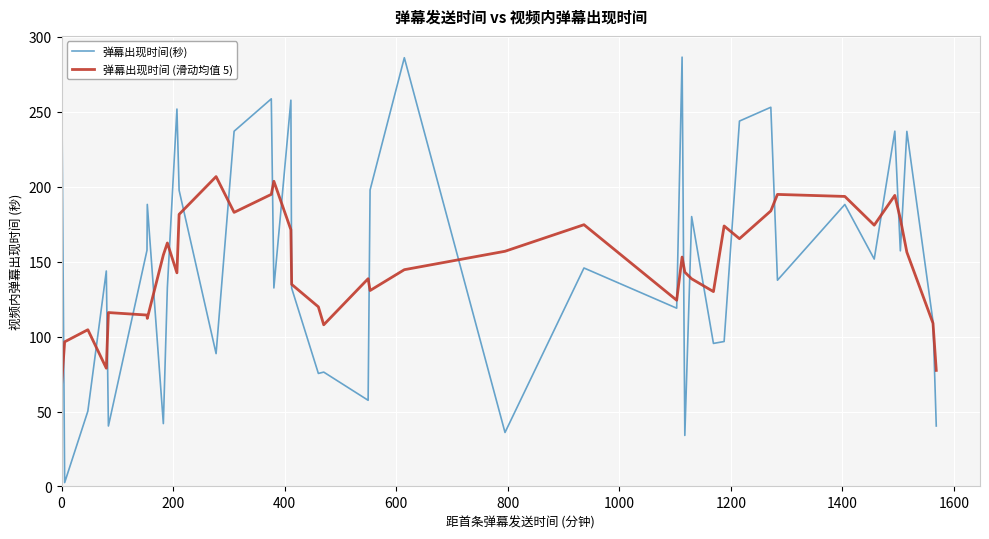

What is the maximum value shown in the chart?

286.5